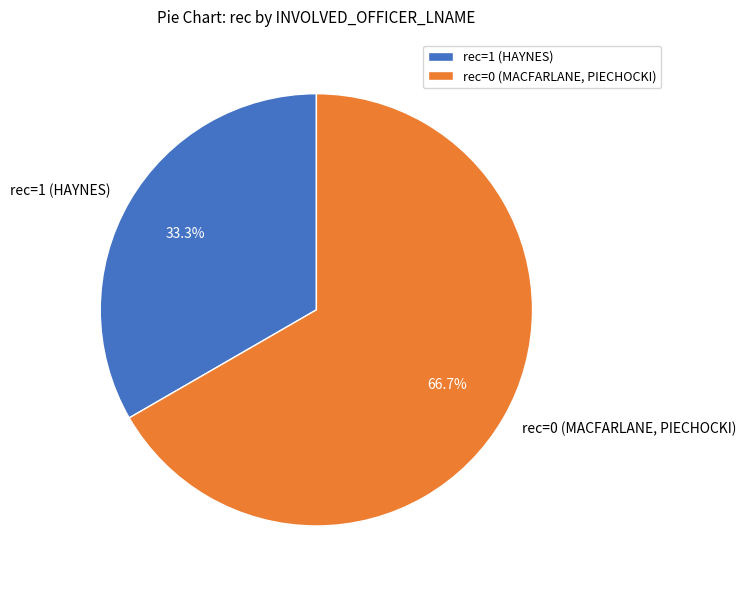

What percentage is NOT represented by rec=0 (MACFARLANE, PIECHOCKI)?

33.3%